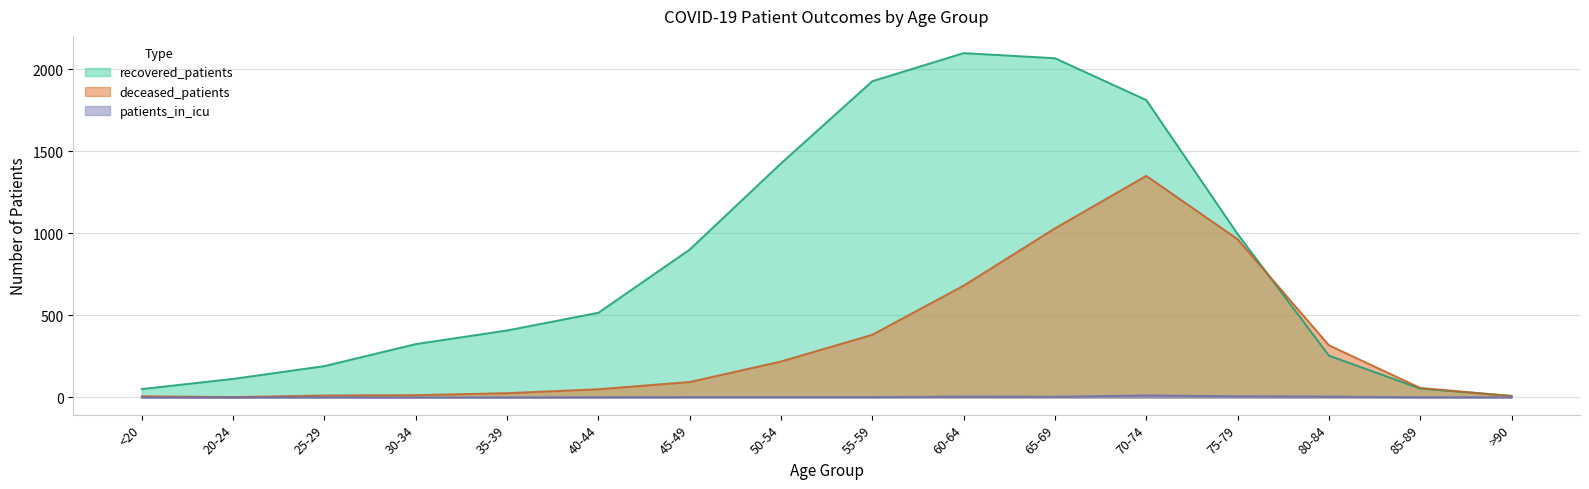

Does the chart display data point markers on the line(s)?

No